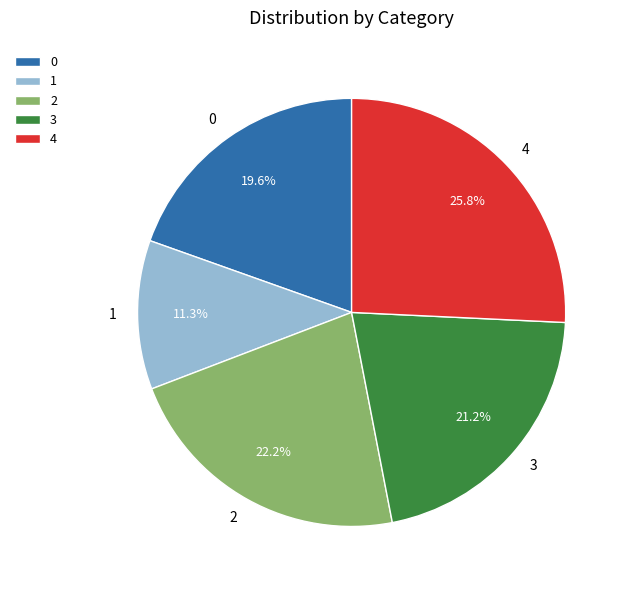

Count the number of slices in the pie.

5